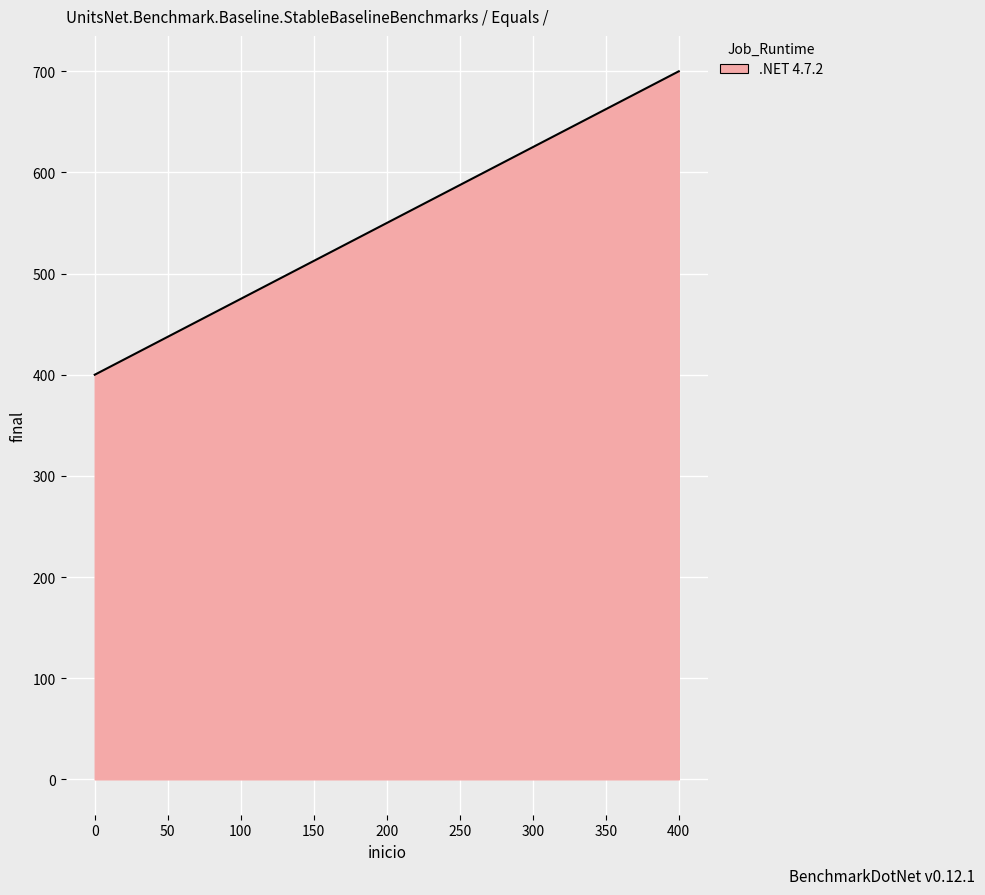

Reading right to left, what are all the values shown in this chart?

tbu=700	tbs=400